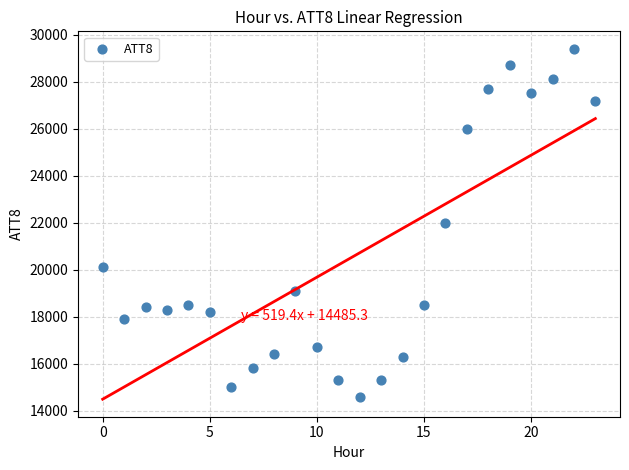

What is the range of Y values (max minus min)?

14800